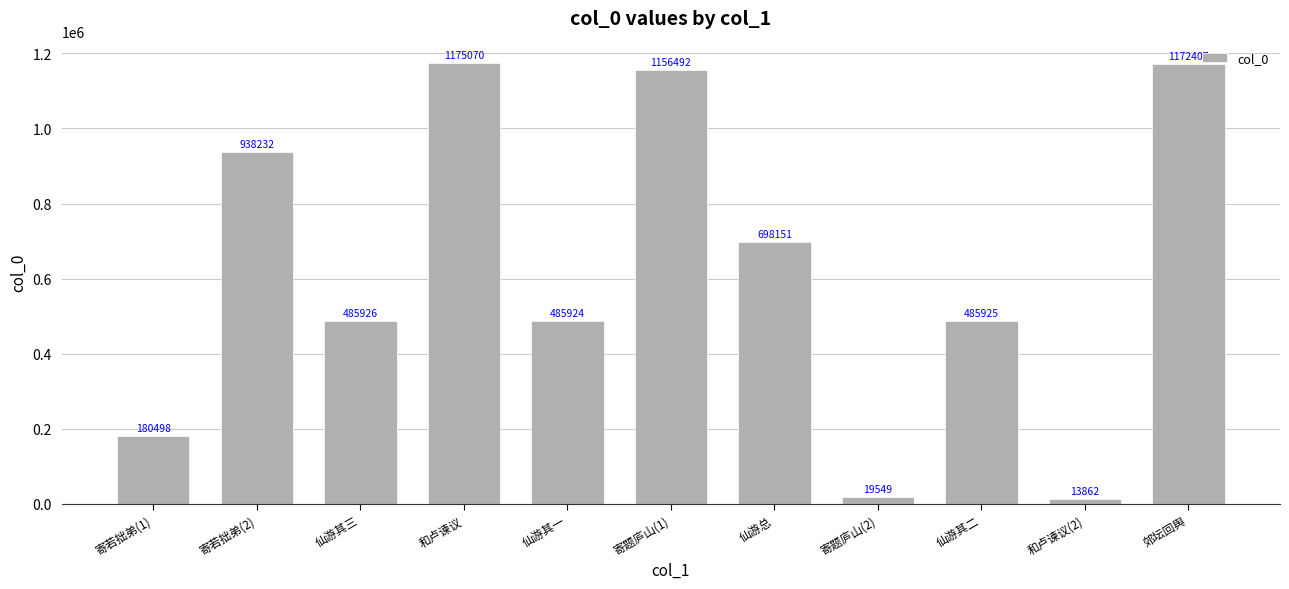

What is the change in value from 仙游其三 to 和卢谏议(2)?

-472064